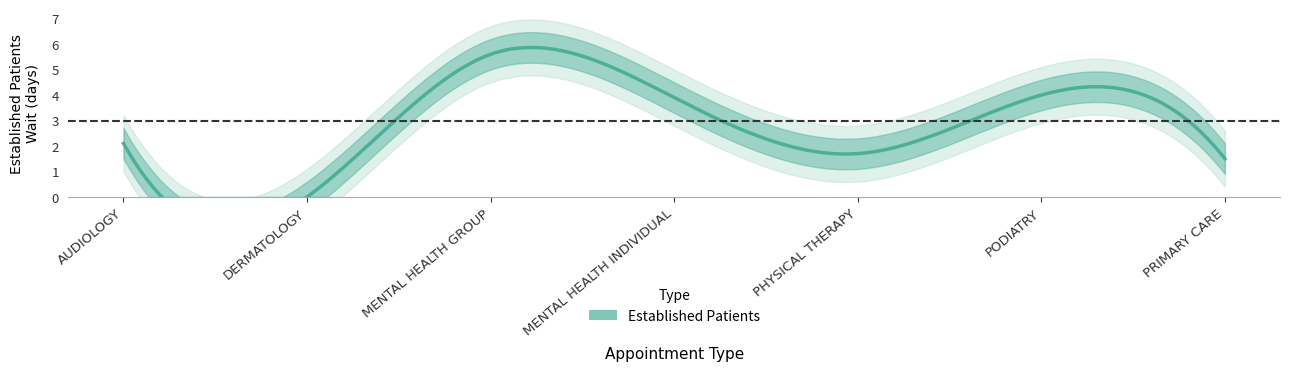

How many data points does each series have?

7